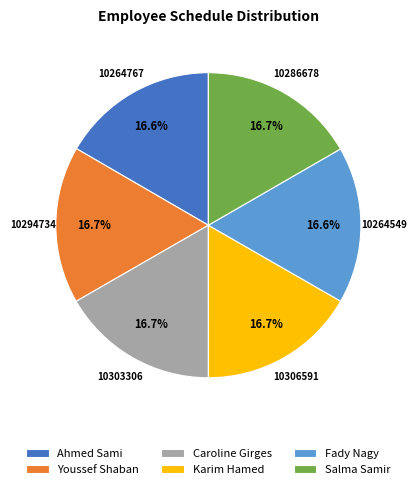

Approximately how many times larger is the value at Fady Nagy compared to Karim Hamed?

1.0